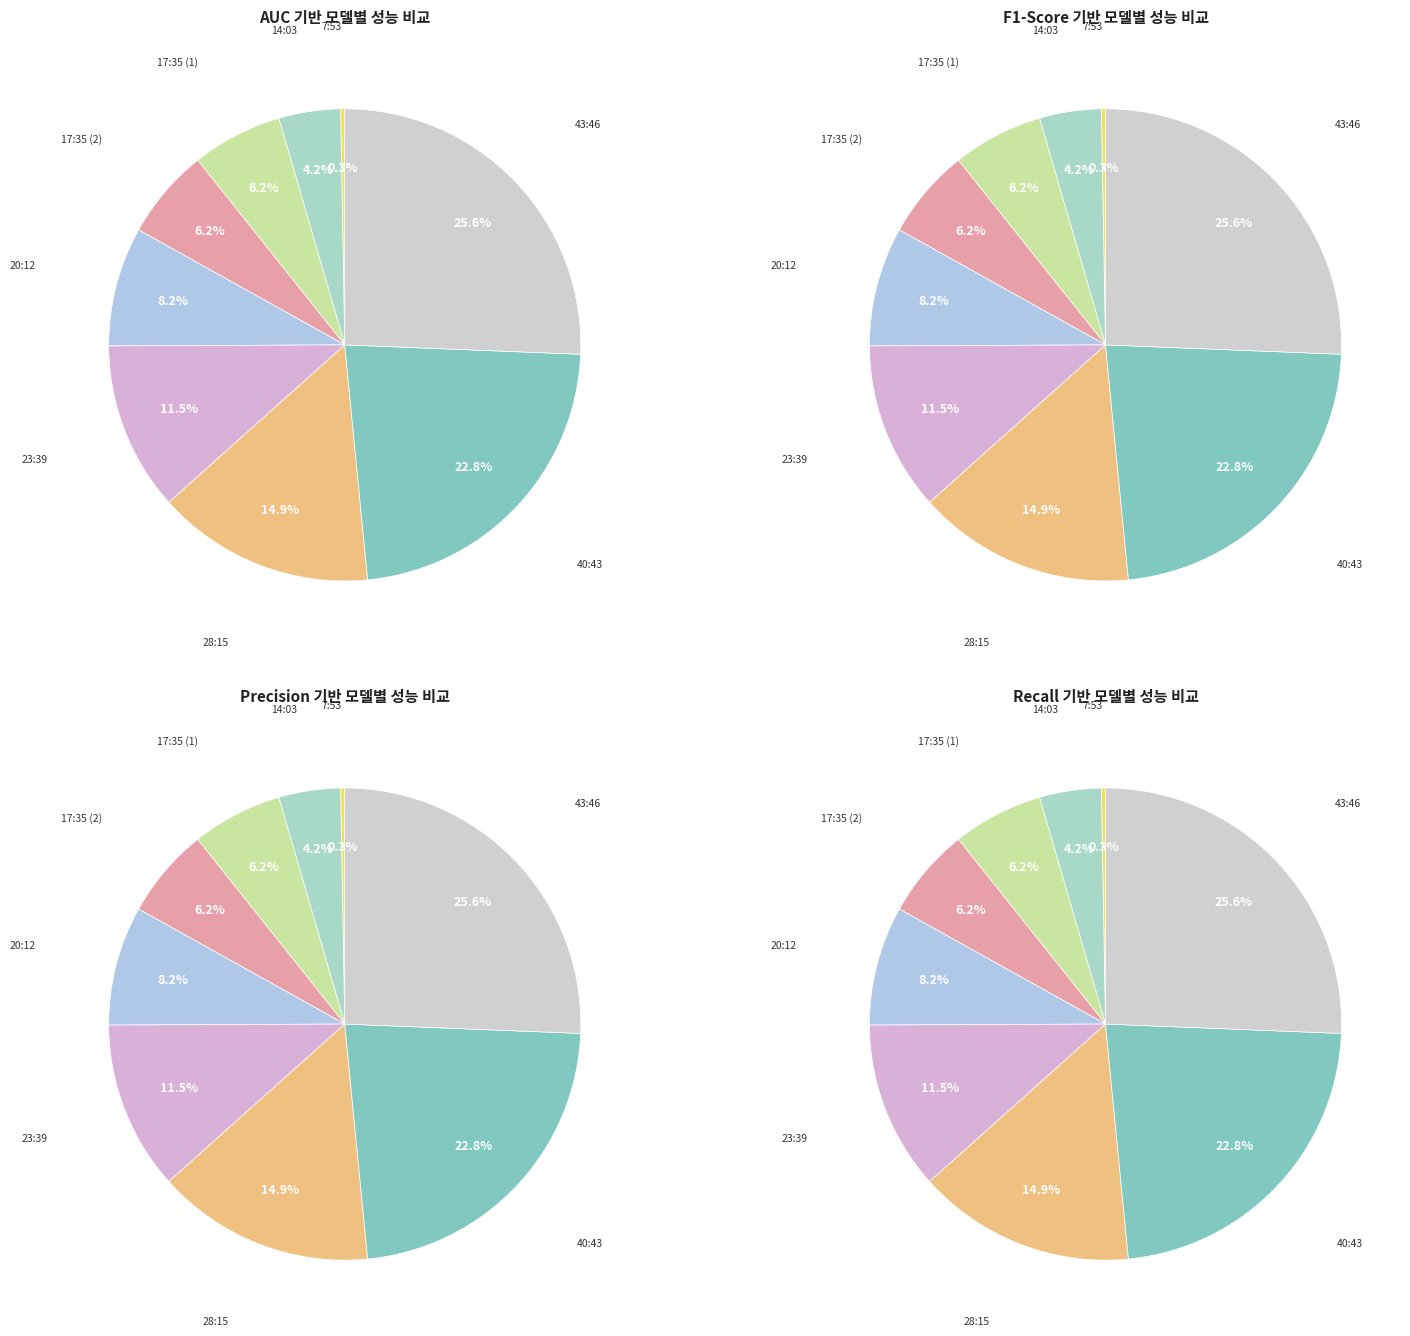

What percentage is the 23:39 slice, to the nearest percent?

12%